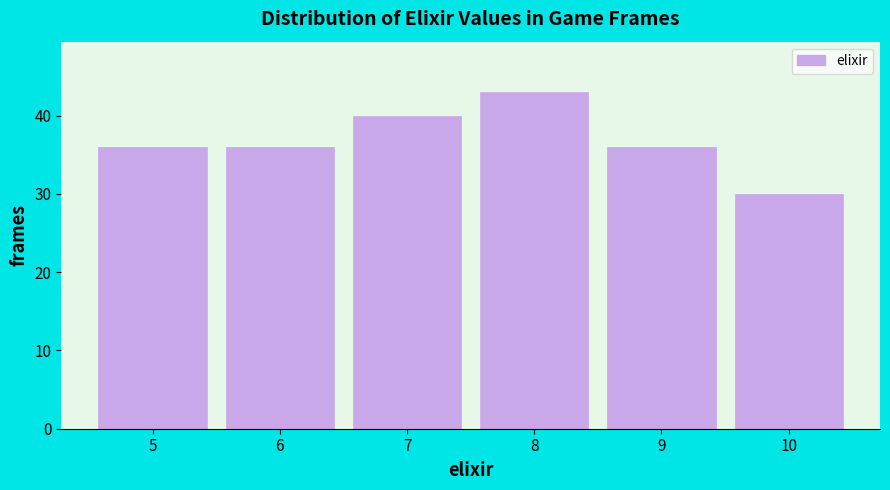

Over which range of the x-axis is the bar tallest?

7.5 to 8.5